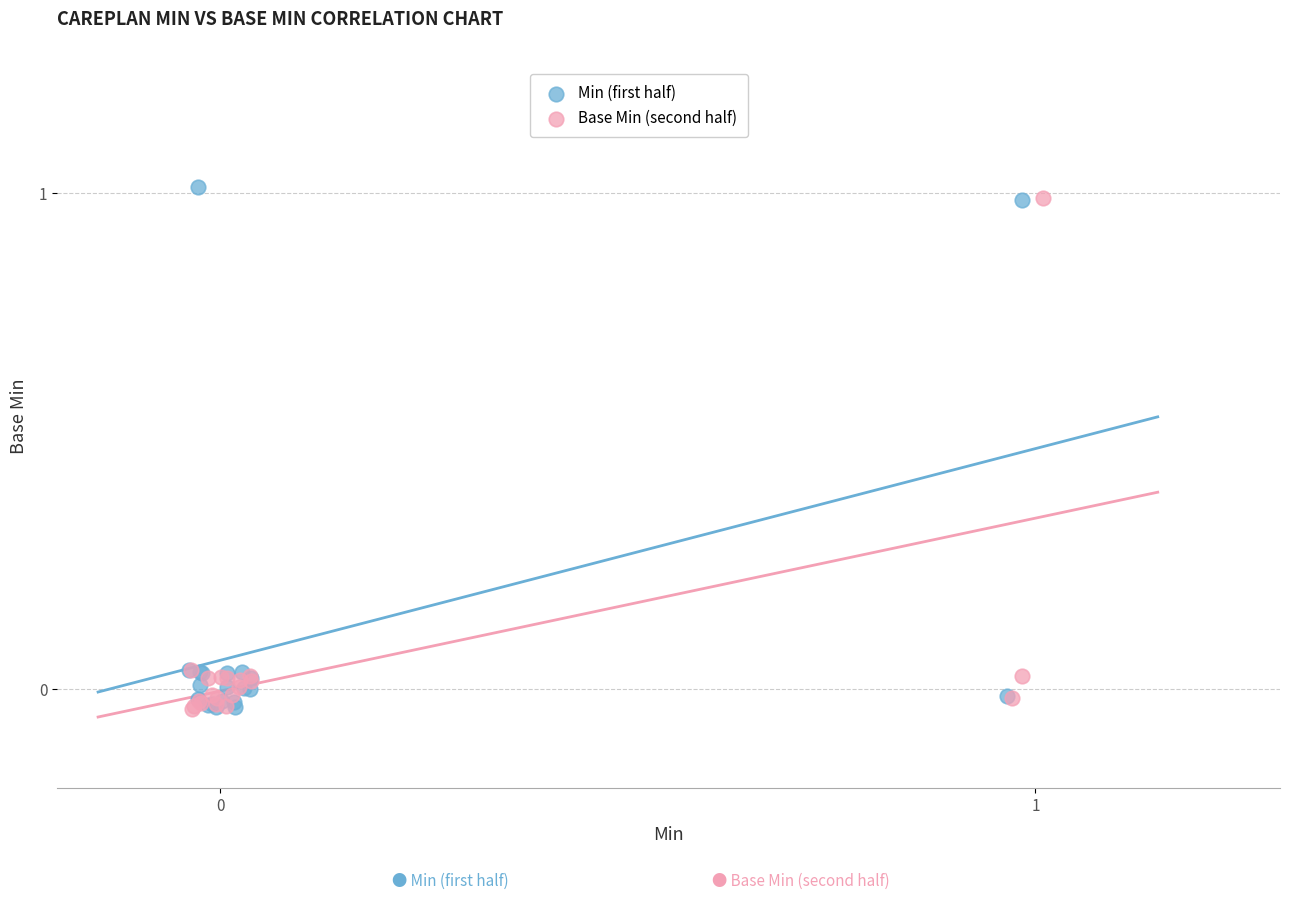

What are all the series names shown in the legend?

Min (first half), Base Min (second half)